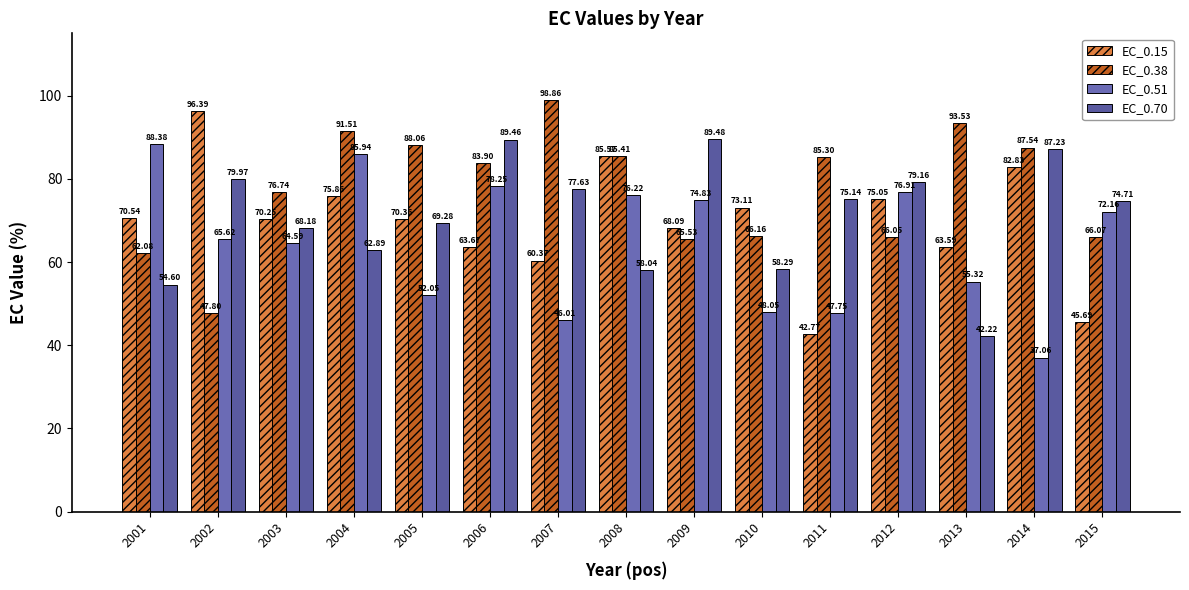

The EC_0.15 series shows 44.5 at 2001. True or false?

False